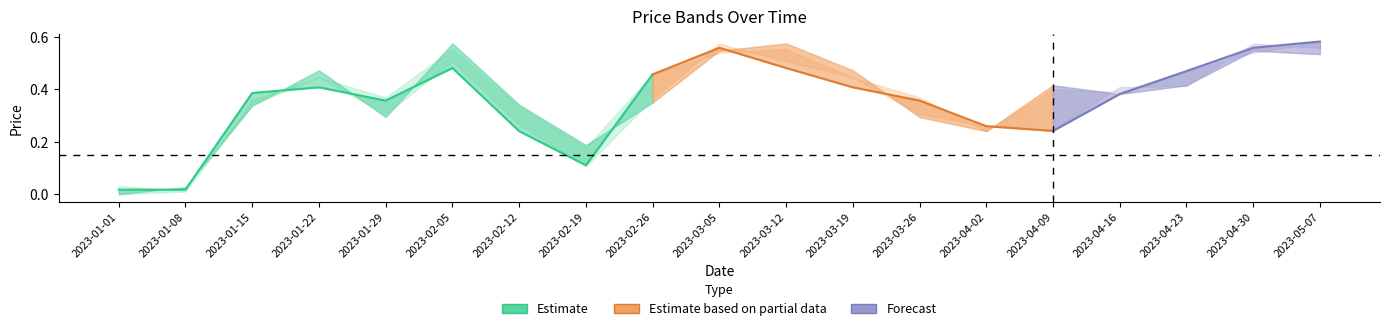

What is the sum of the low values at 14 and 5?

0.8